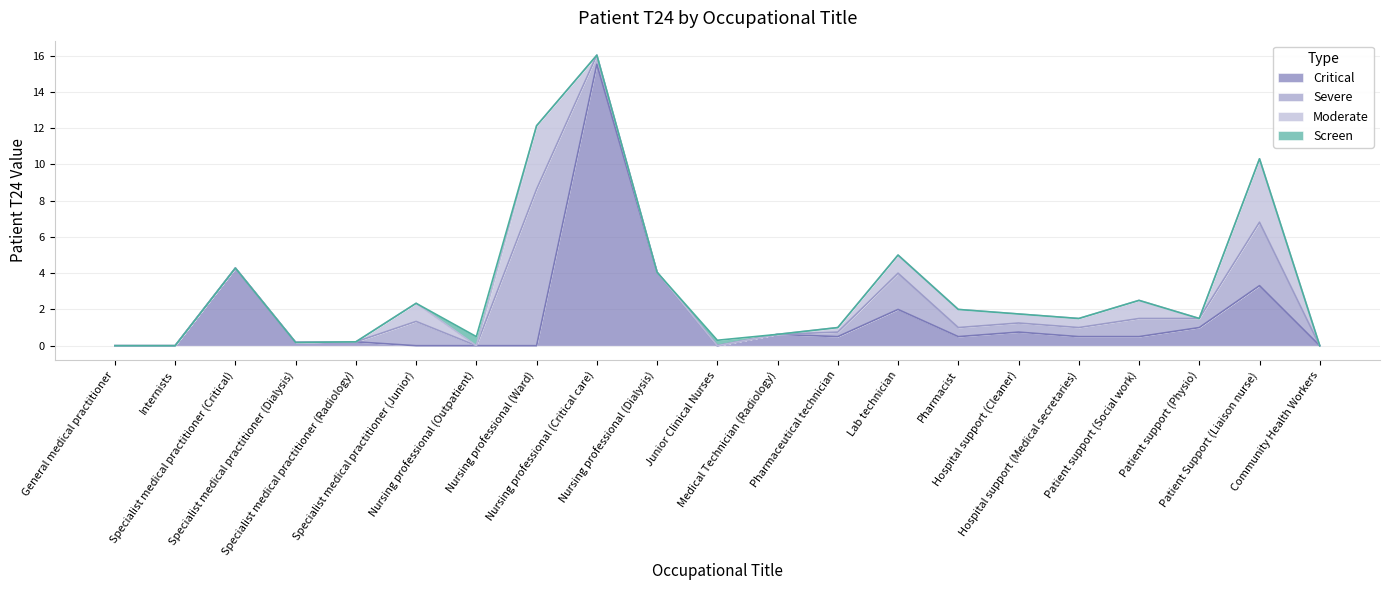

What is the average value of the Critical series?

1.6